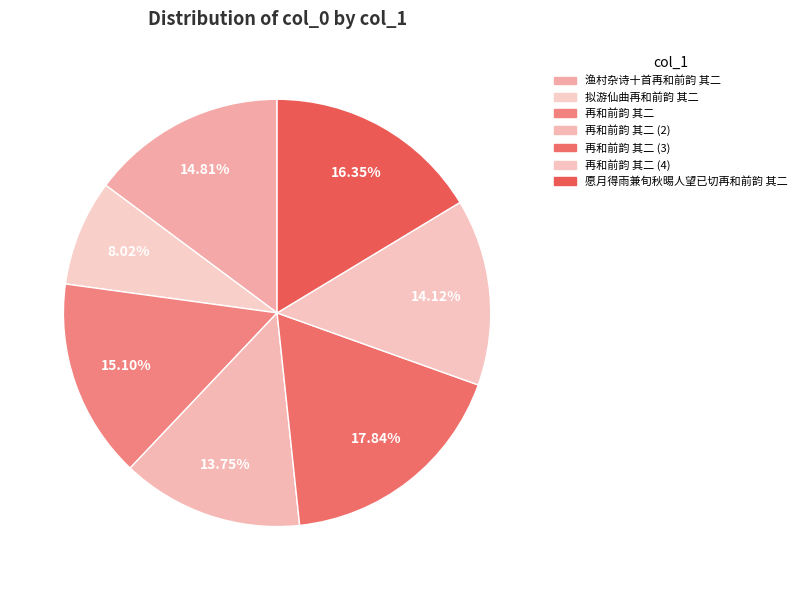

To the nearest percent, what is the average slice percentage?

14%